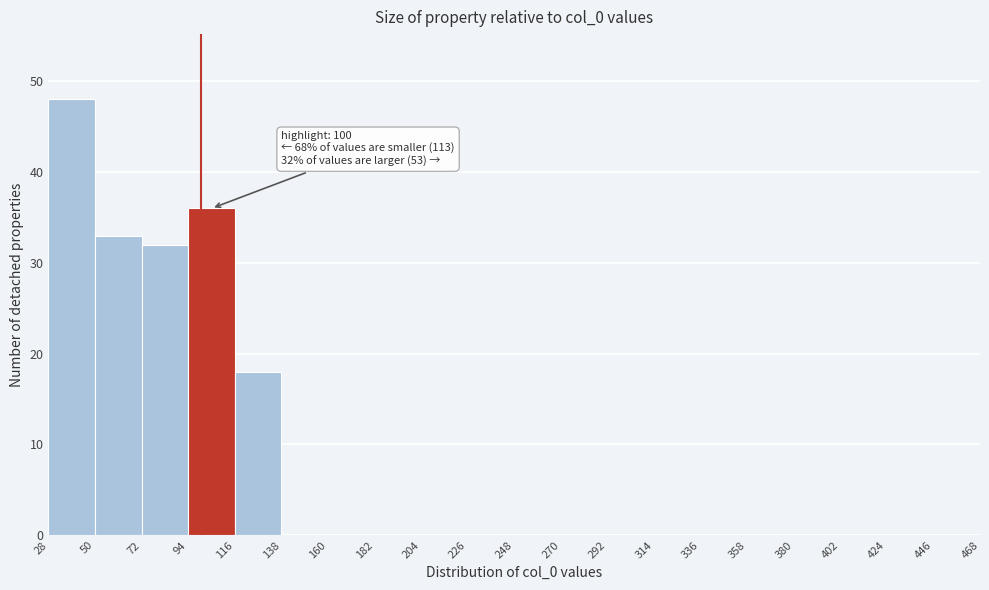

Which range on the x-axis has the tallest bar?

28 to 50